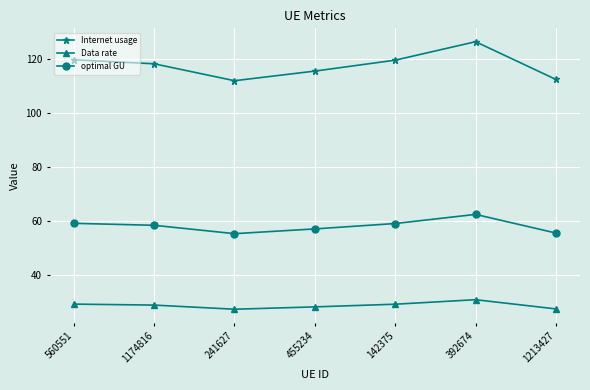

At which category does the chart reach its peak across all series?

392674